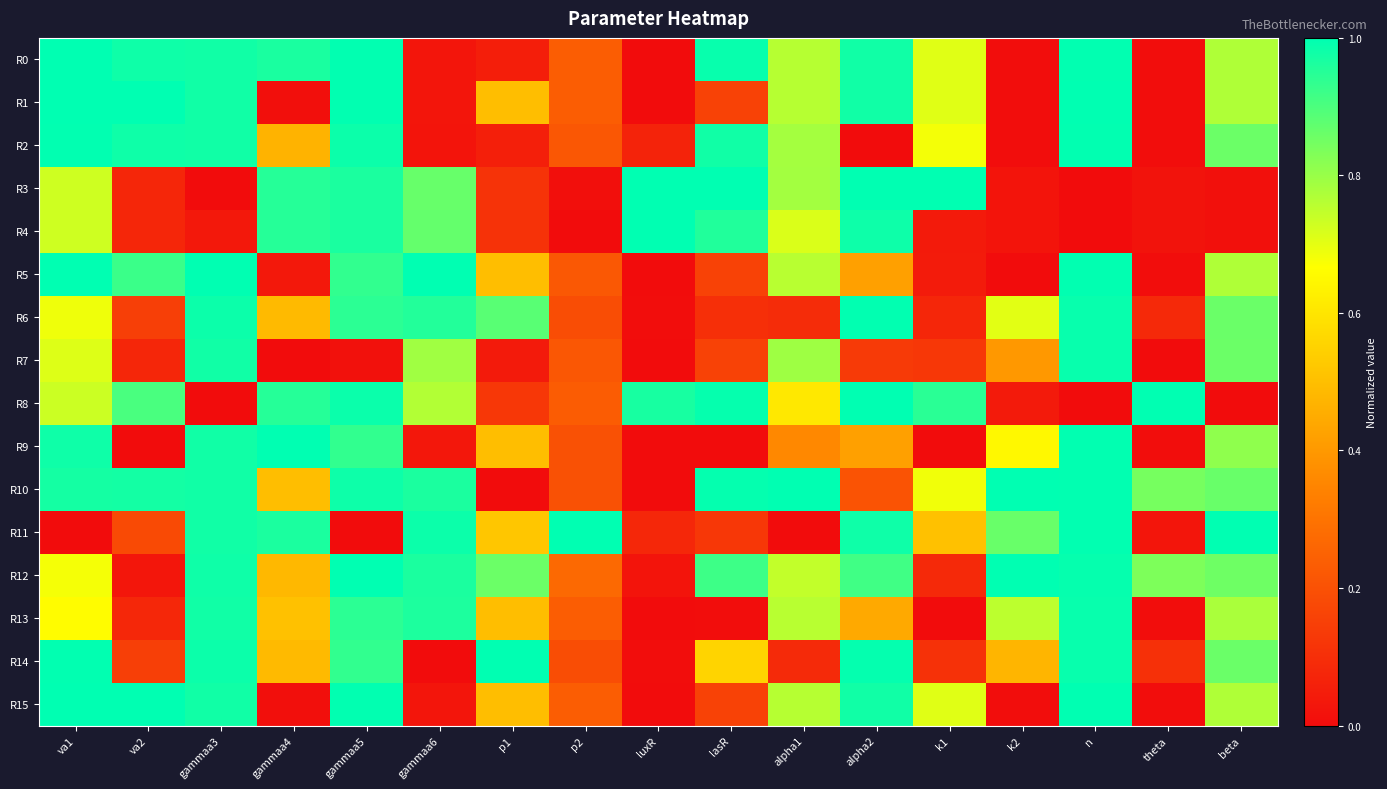

Rank the series at lasR from lowest to highest value.

R9, R13, R6, R11, R1, R5, R15, R7, R14, R12, R4, R2, R0, R8, R10, R3